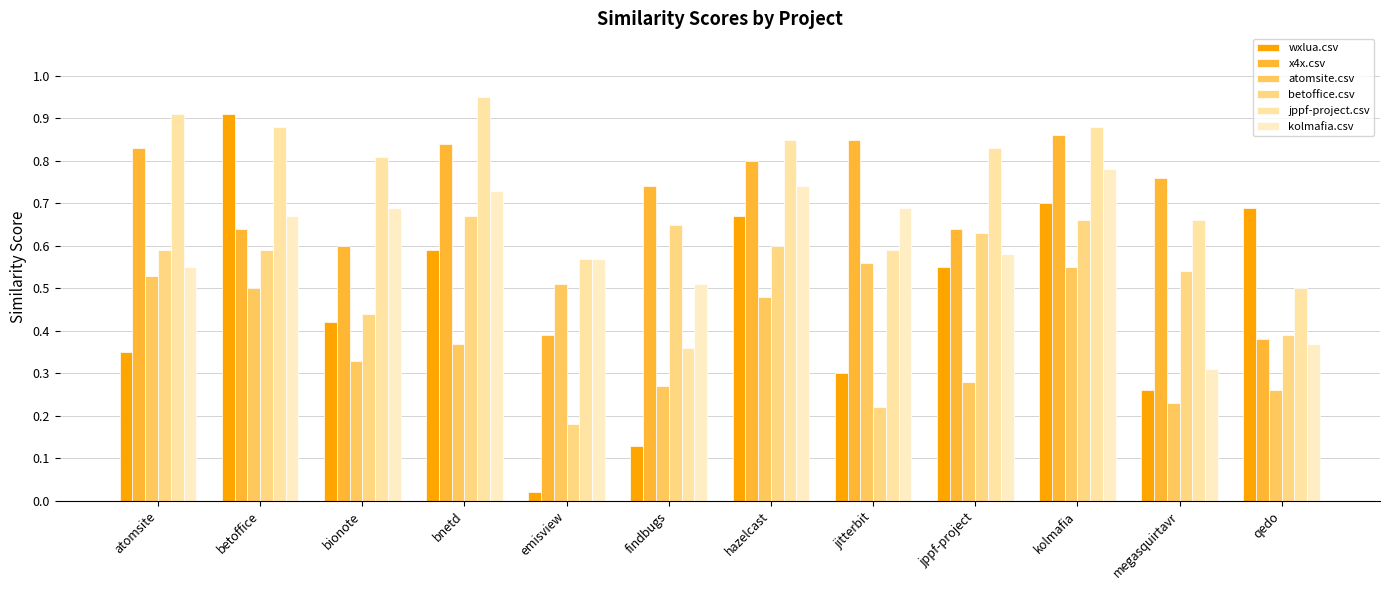

Rank the series by their maximum value, from highest to lowest.

jppf-project.csv, wxlua.csv, x4x.csv, kolmafia.csv, betoffice.csv, atomsite.csv